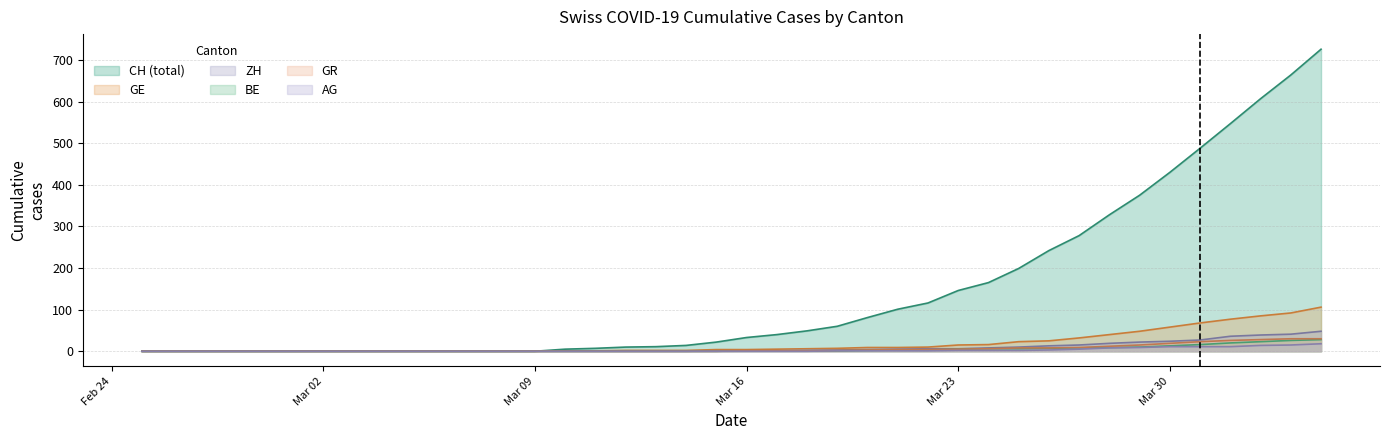

True or false: GR and AG intersect in this chart.

False